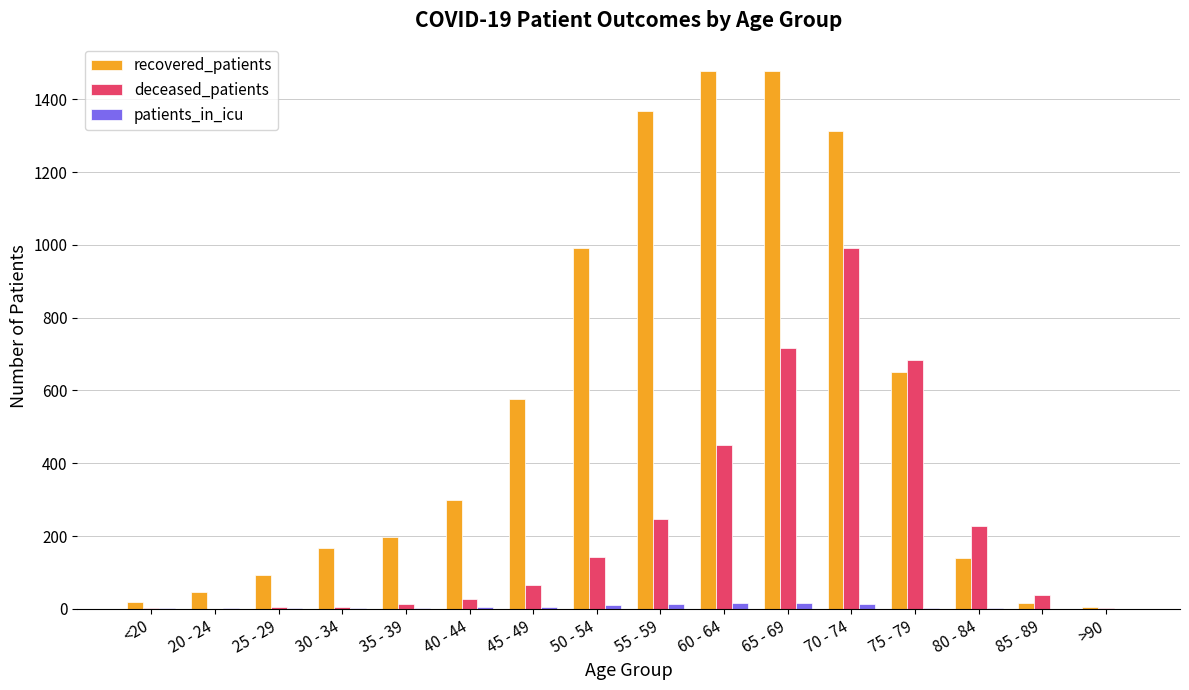

At which category is the sum across all series the highest?

70 - 74